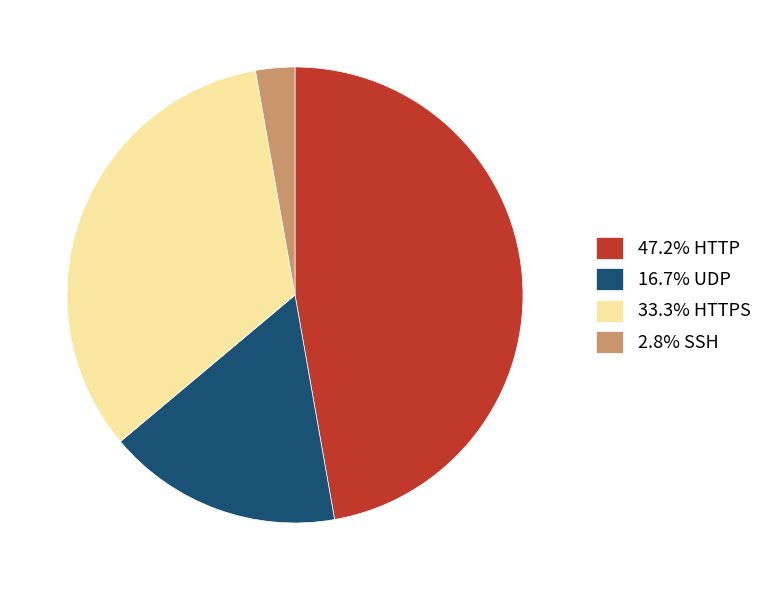

How many slices are in this pie chart?

4